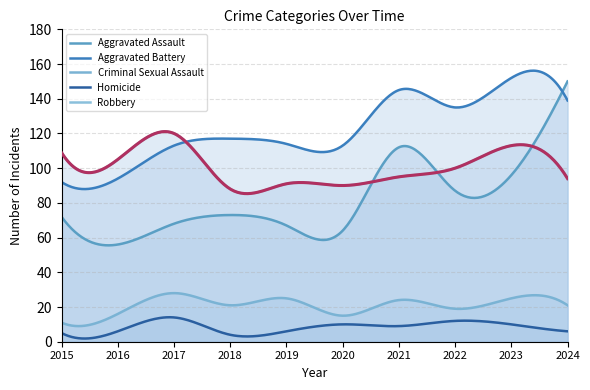

What is the value of the Robbery point at the 1st from the left?

109